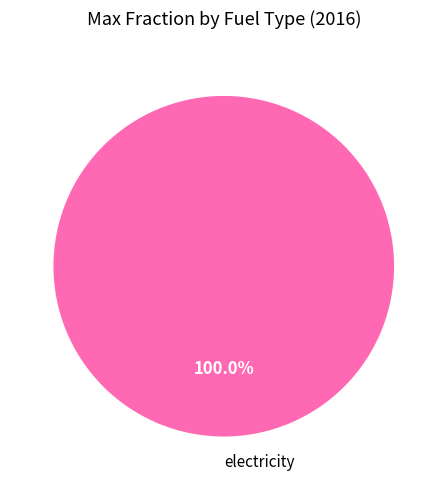

Count the number of slices in the pie.

1